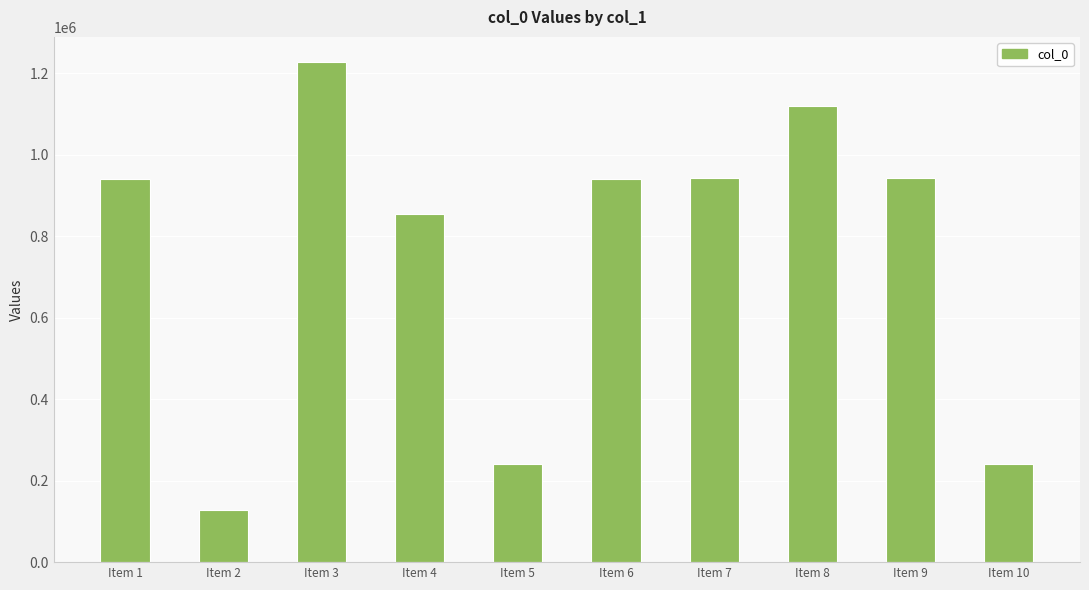

At which category does the chart reach its minimum across all series?

Item 2